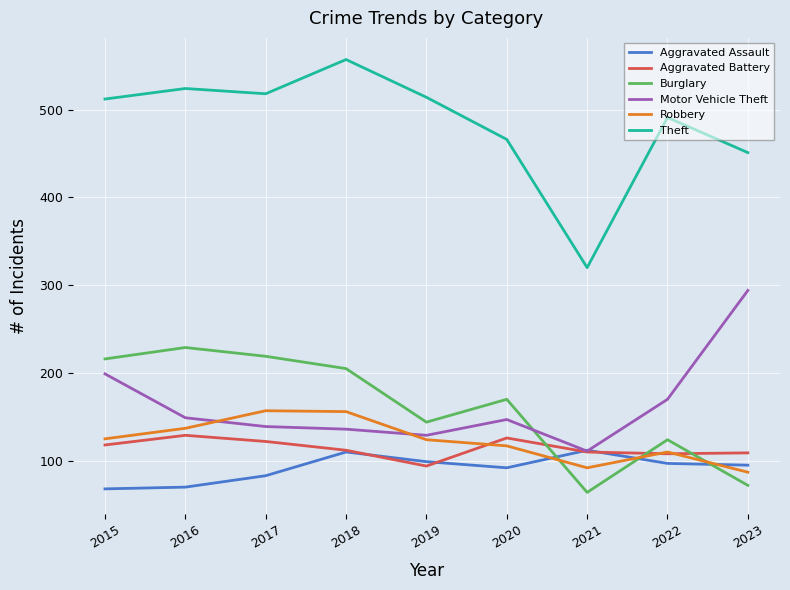

Where is the first local minimum for Robbery?

2021